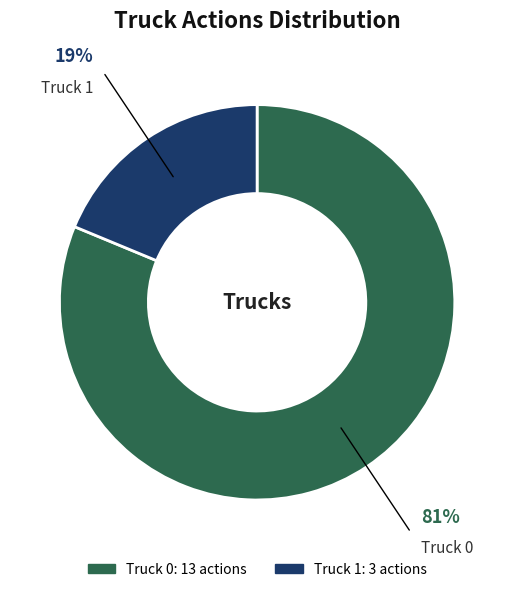

Which category has the biggest portion of the pie?

Truck 0